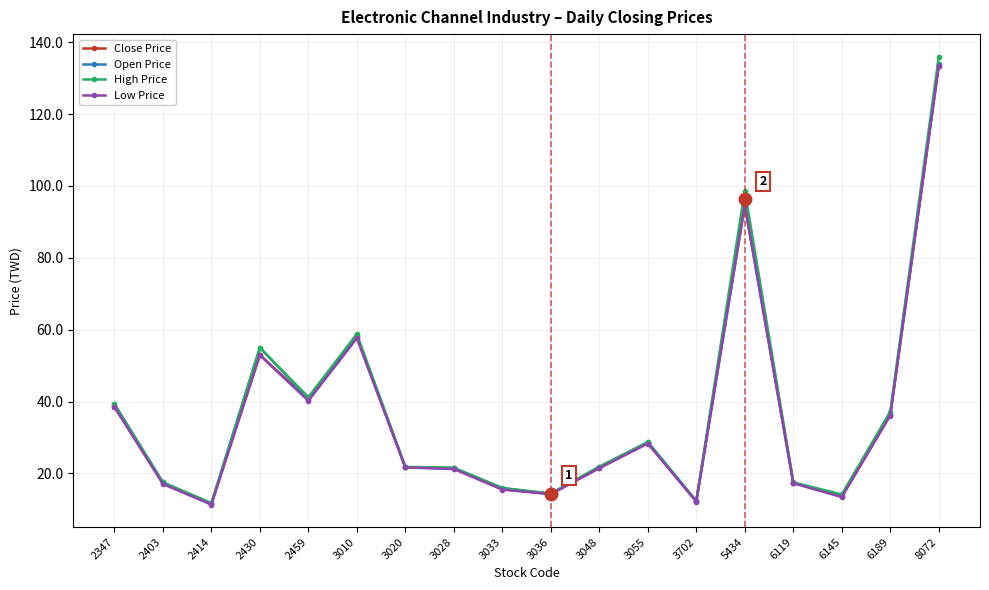

Is the value of Open Price at 3036 greater than the value of High Price at 2430?

No